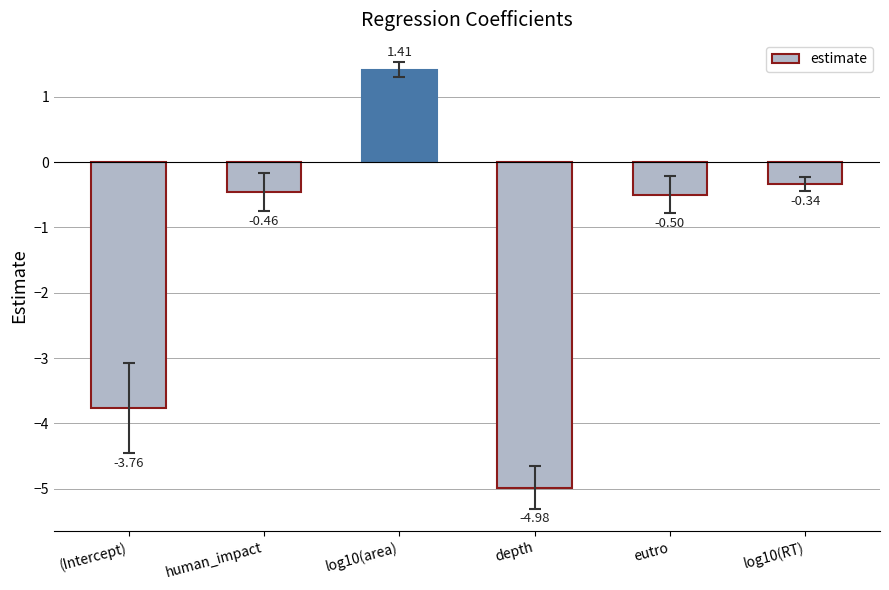

List the labels in order of value, largest first.

log10(area), log10(RT), human_impact, eutro, (Intercept), depth